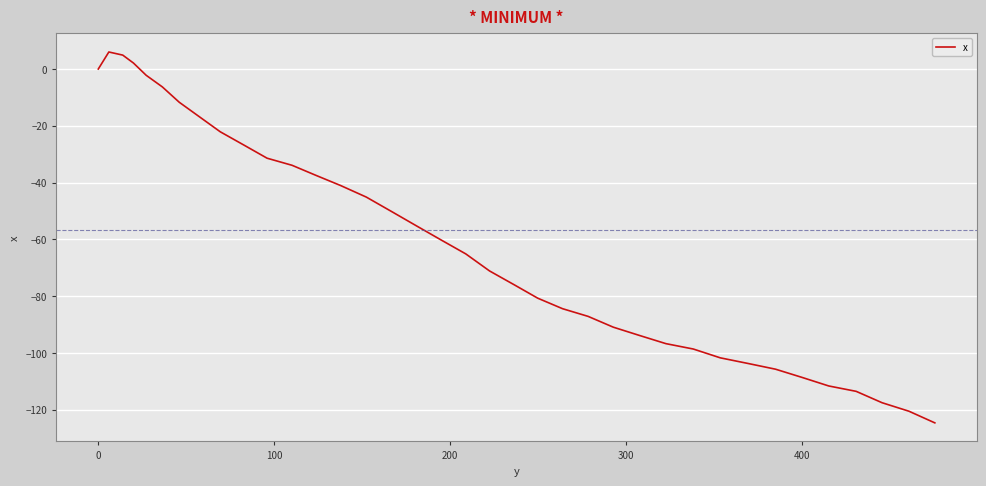

How many categories are shown in the chart?

40